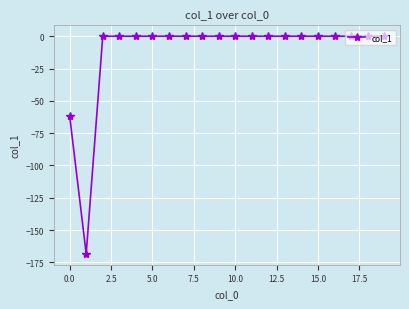

What is the difference between the second highest and second lowest values?

61.5